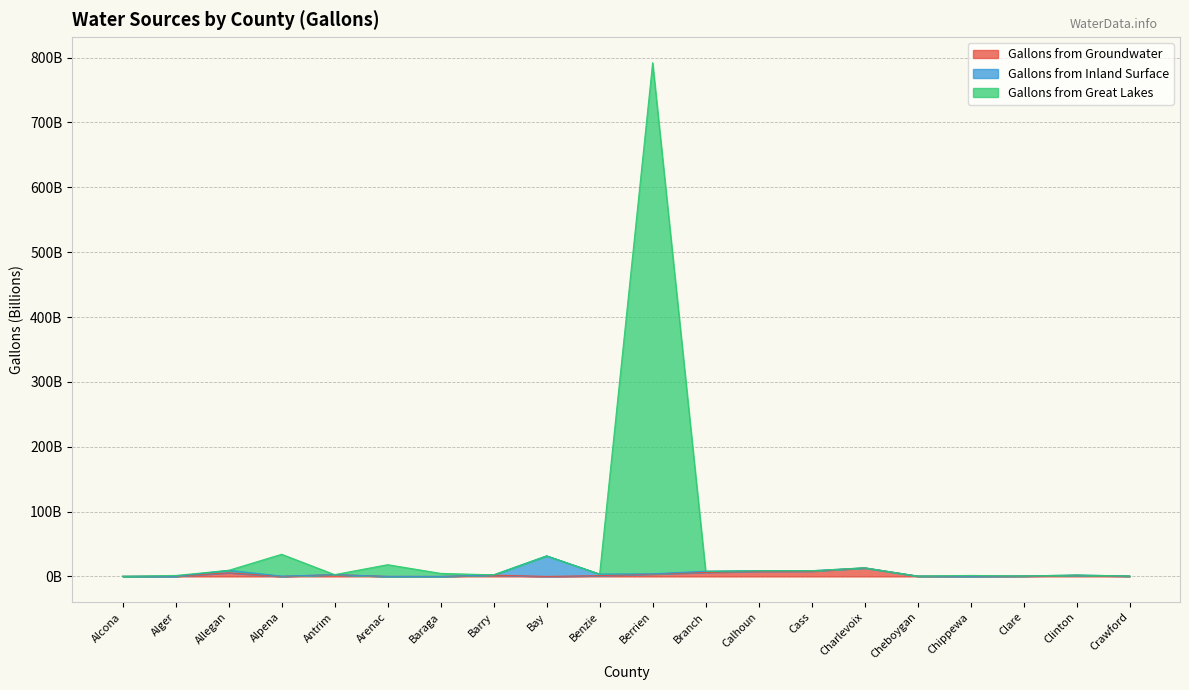

At which category is the sum across all series the highest?

Berrien